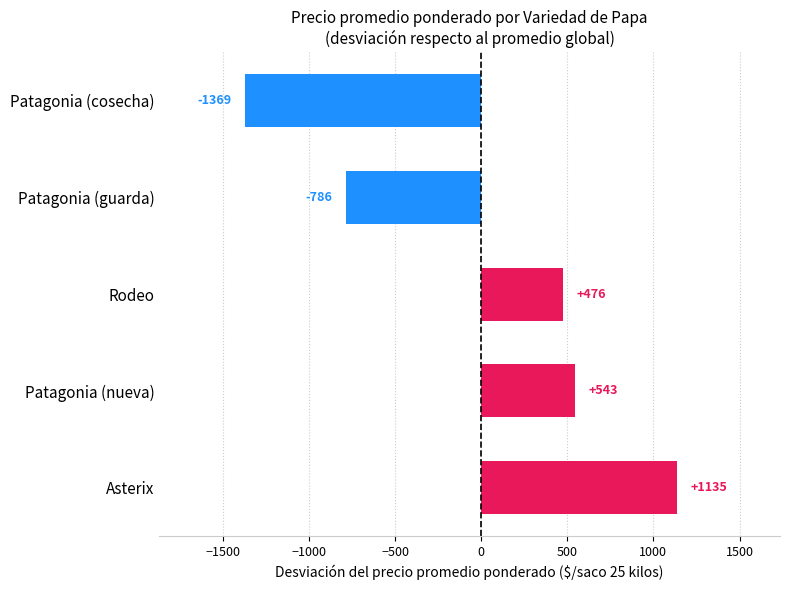

List the labels in order of value, largest first.

Asterix, Patagonia (nueva), Rodeo, Patagonia (guarda), Patagonia (cosecha)